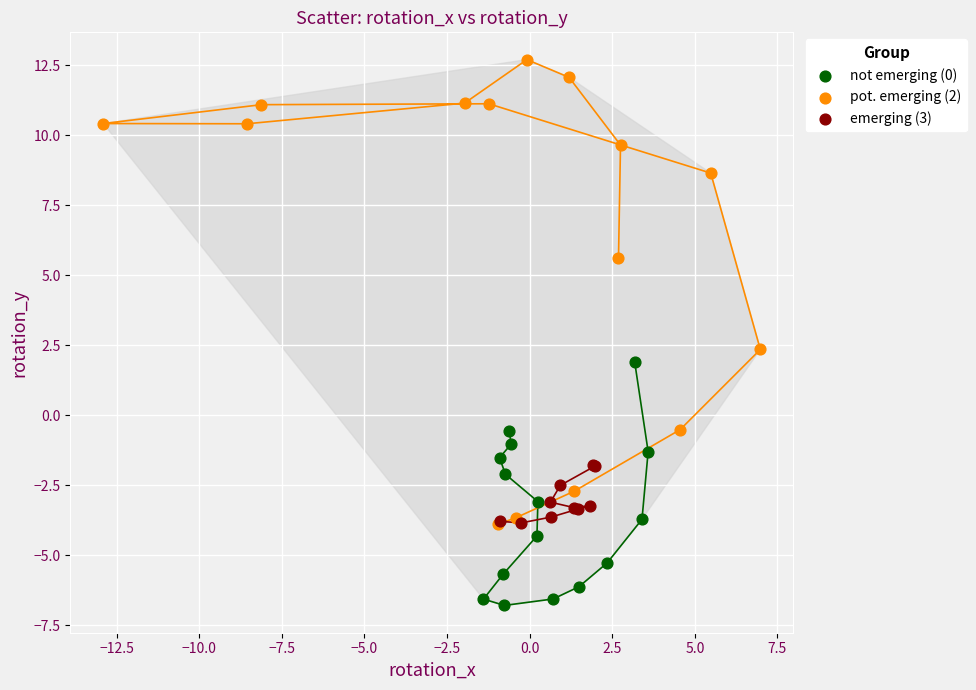

Which series reaches the maximum Y coordinate?

pot. emerging (2)